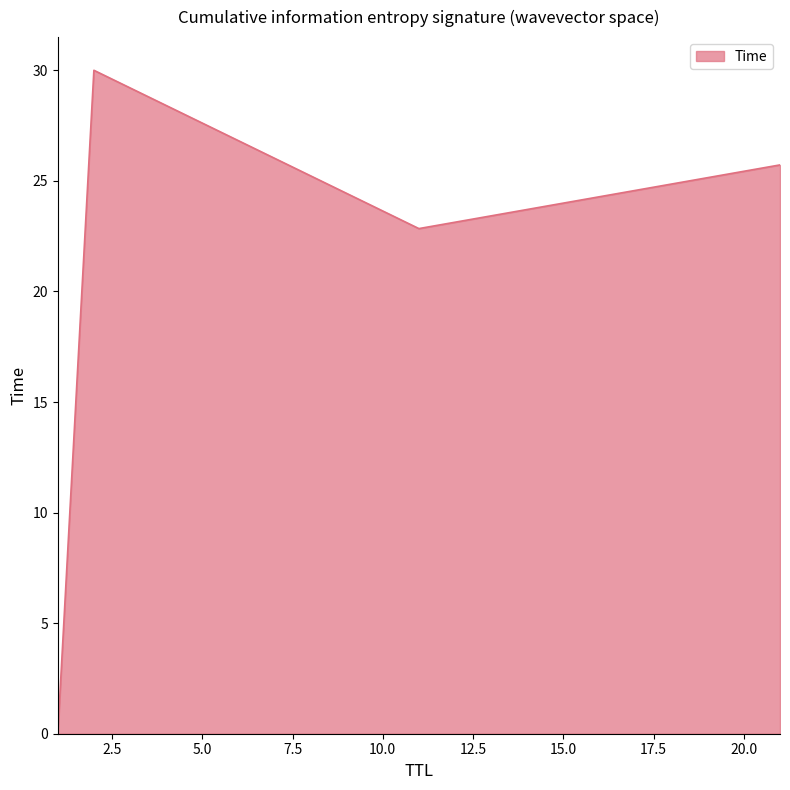

True or false: the data has more than 0 interior local peaks.

True